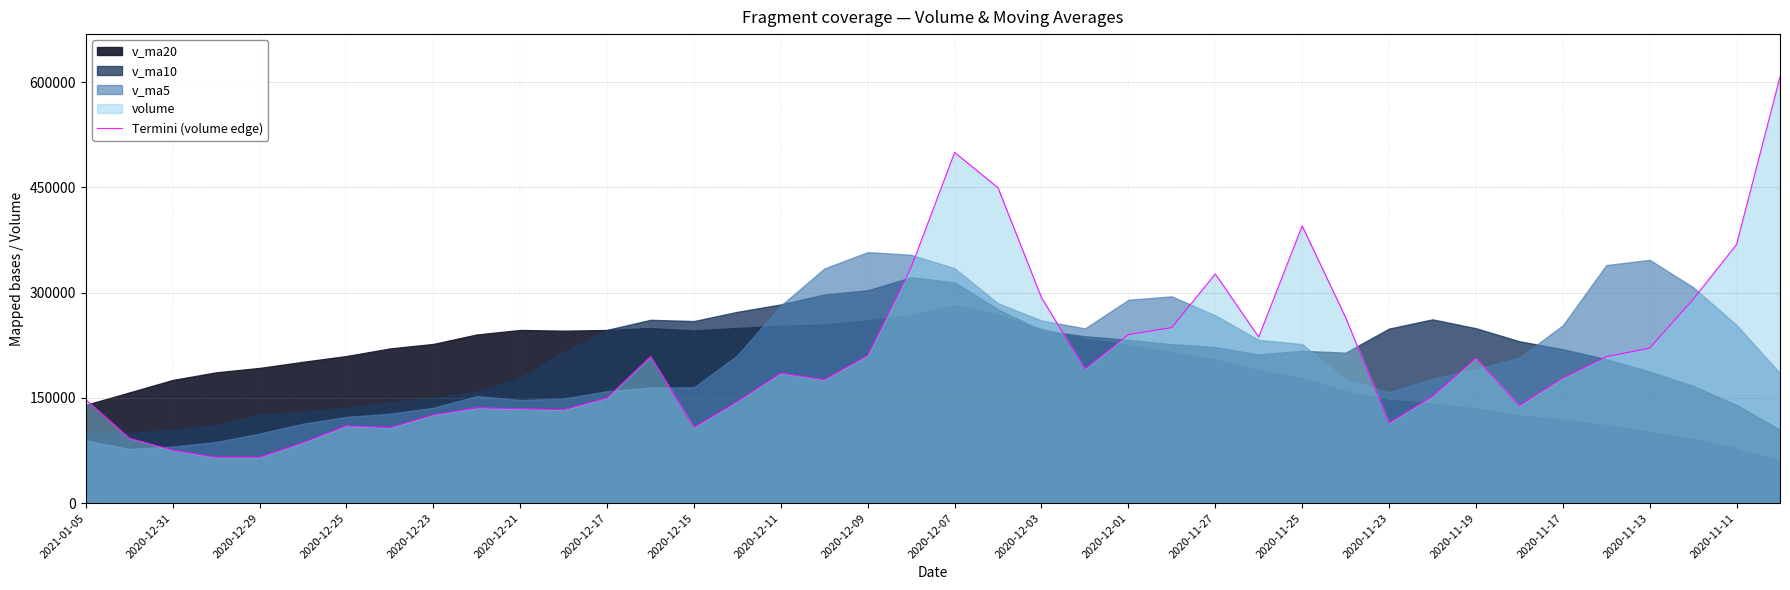

What is the difference between the values at 23 and 2020-12-01?

41236.4